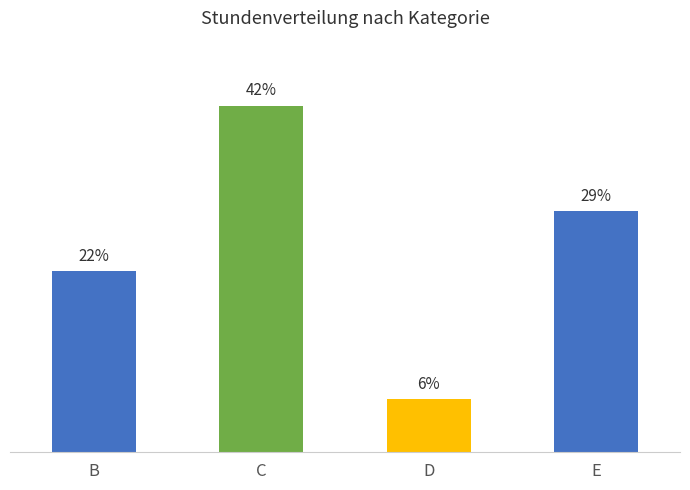

What is the ratio of the value at B to the value at D?

3.4